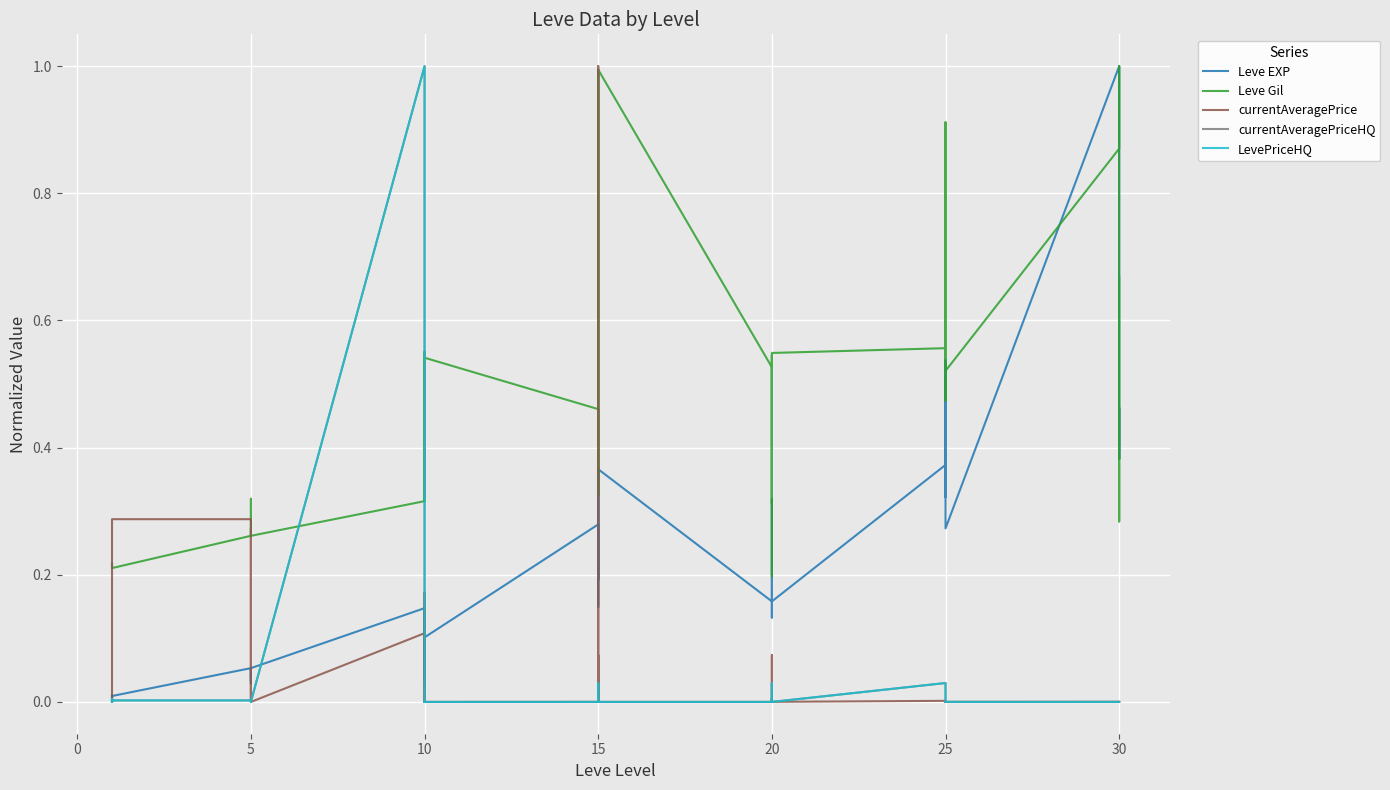

Rank the series by their maximum value, from highest to lowest.

Leve EXP, Leve Gil, currentAveragePrice, currentAveragePriceHQ, LevePriceHQ